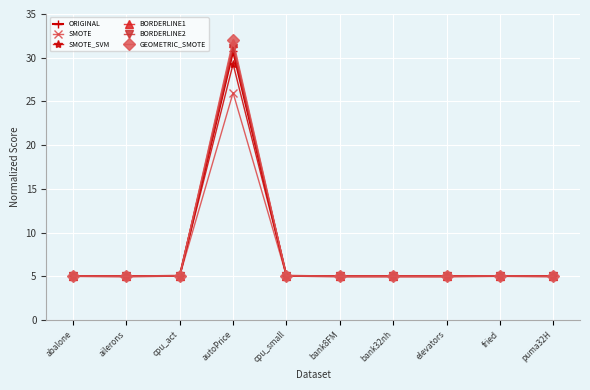

What is the average value of the SMOTE_SVM series?

7.4